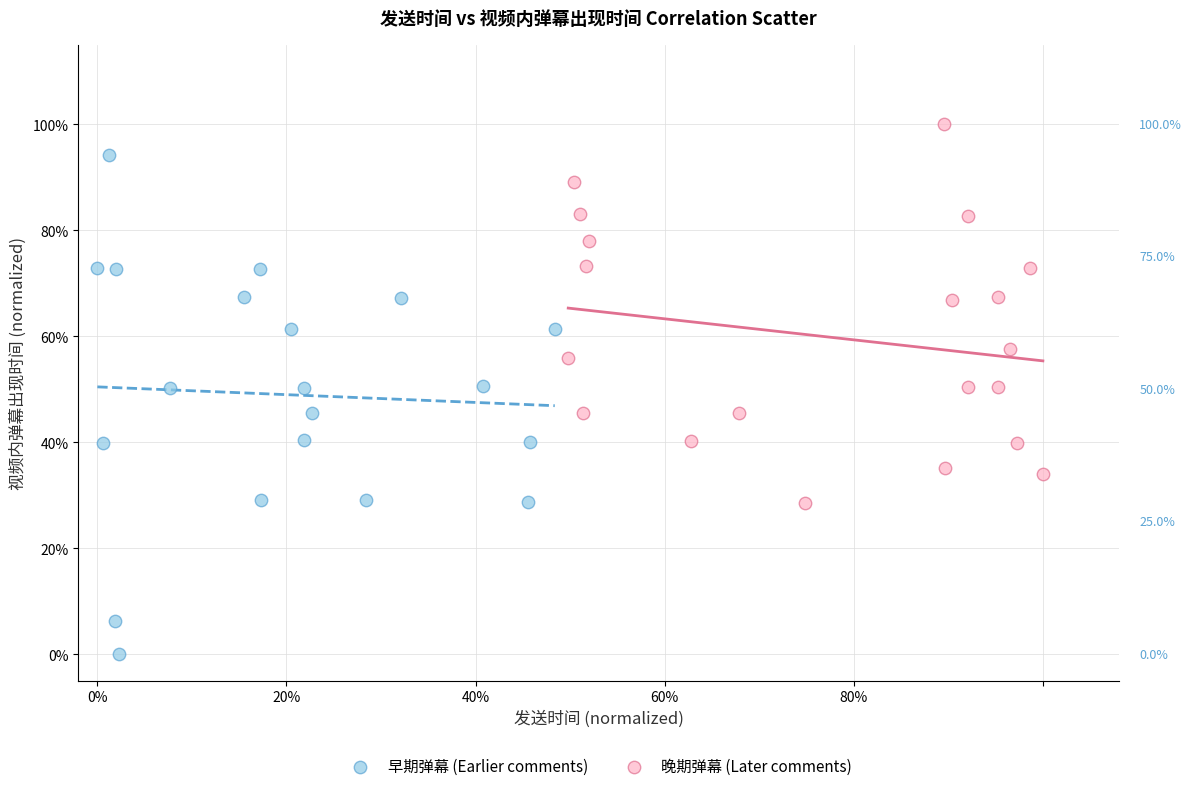

Which series contains the lowest Y value?

早期弹幕 (Earlier comments)